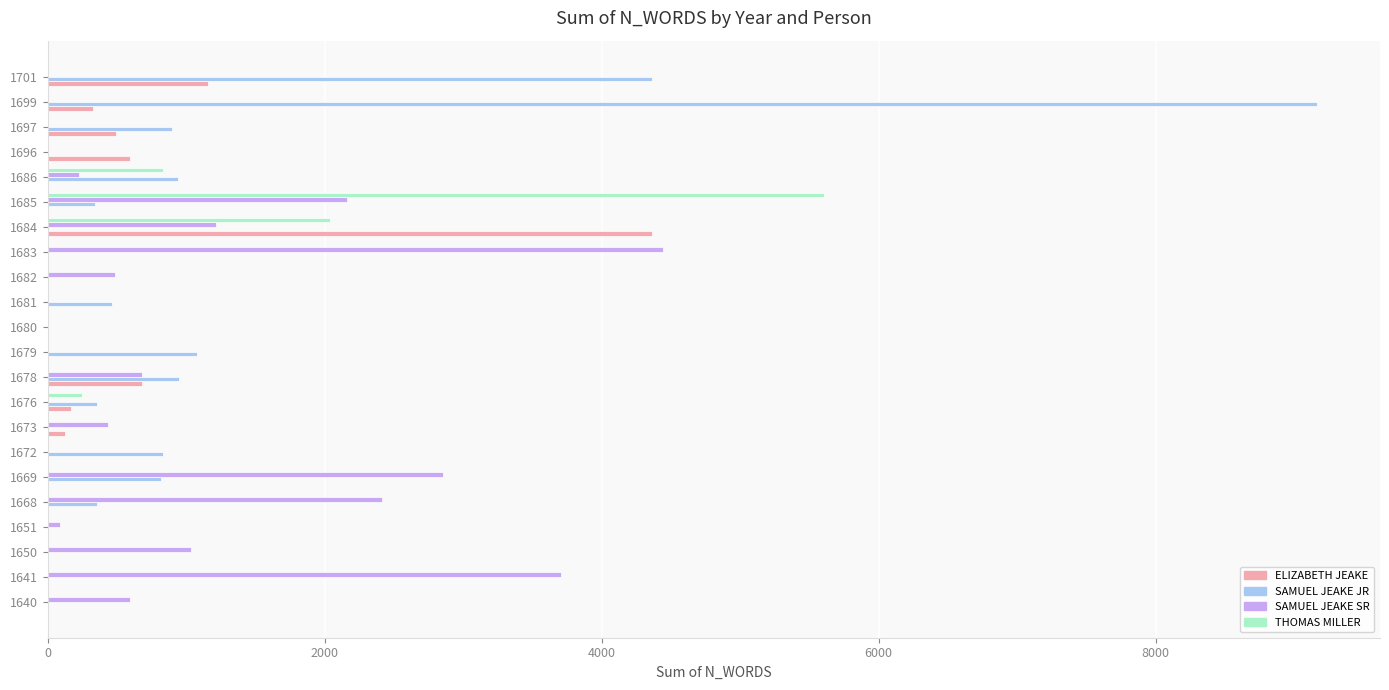

Which series changed the most between 1650 and 1651?

SAMUEL JEAKE SR